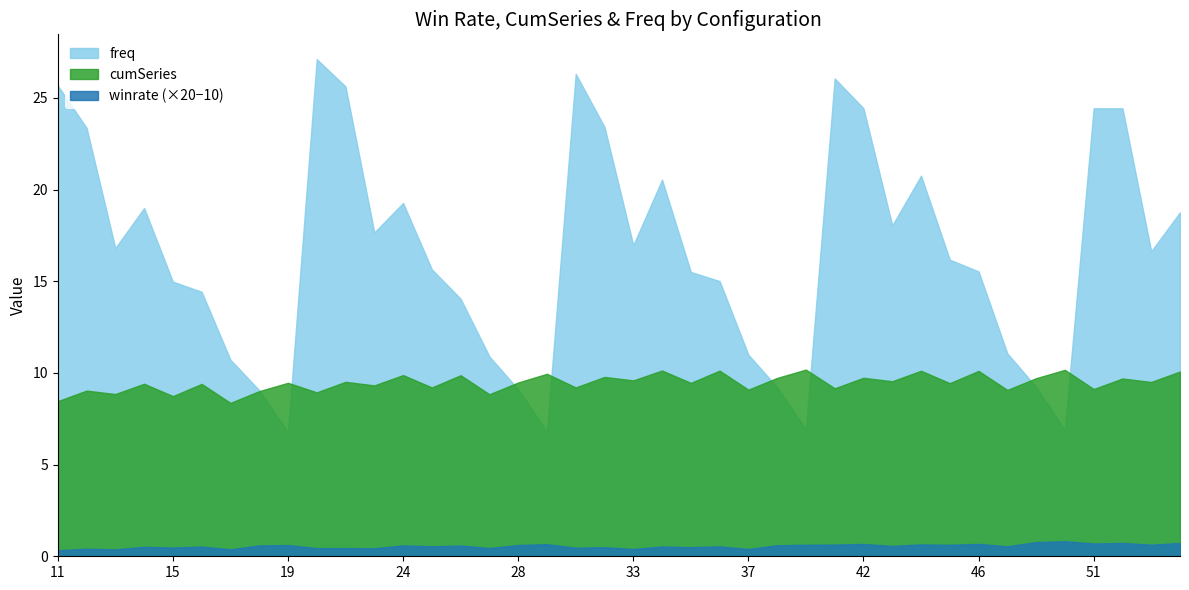

What is the value of the winrate point at the 35th from the left?

0.5